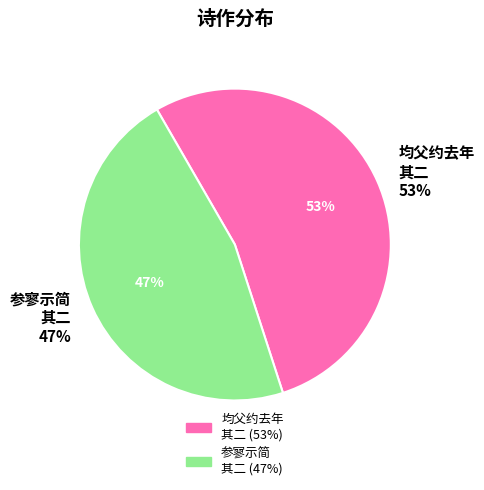

Which category has the biggest portion of the pie?

均父约去年十月还襄阳今已二月矣尚未闻汉上消息因诵旧寄渠诗二首用其韵寄之 其二